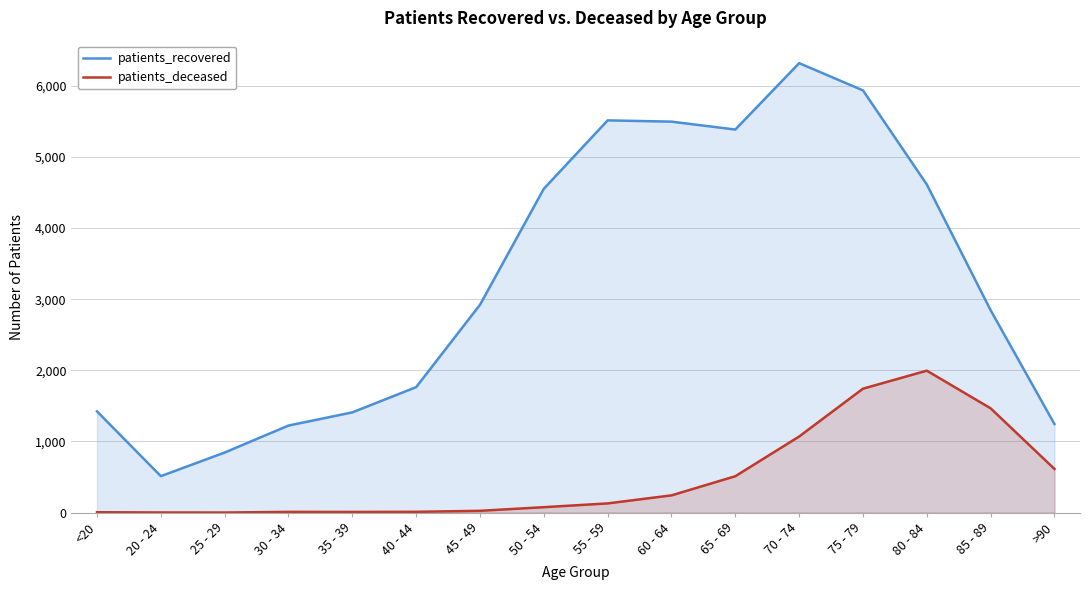

Reading left to right, list all the values displayed in this chart.

patients_recovered: <20=1423	20 - 24=513	25 - 29=845	30 - 34=1224	35 - 39=1409	40 - 44=1764	45 - 49=2921	50 - 54=4551	55 - 59=5512	60 - 64=5494	65 - 69=5383	70 - 74=6316	75 - 79=5933	80 - 84=4611	85 - 89=2844	>90=1245
patients_deceased: <20=6	20 - 24=3	25 - 29=2	30 - 34=11	35 - 39=10	40 - 44=12	45 - 49=26	50 - 54=77	55 - 59=130	60 - 64=243	65 - 69=512	70 - 74=1070	75 - 79=1742	80 - 84=1995	85 - 89=1466	>90=614